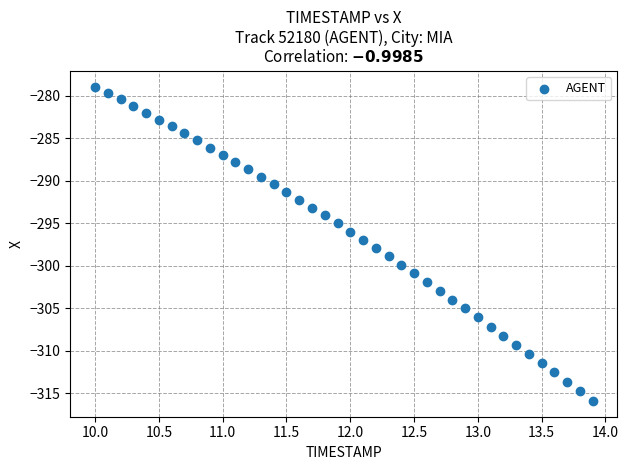

What is the range of X values (max minus min)?

3.9